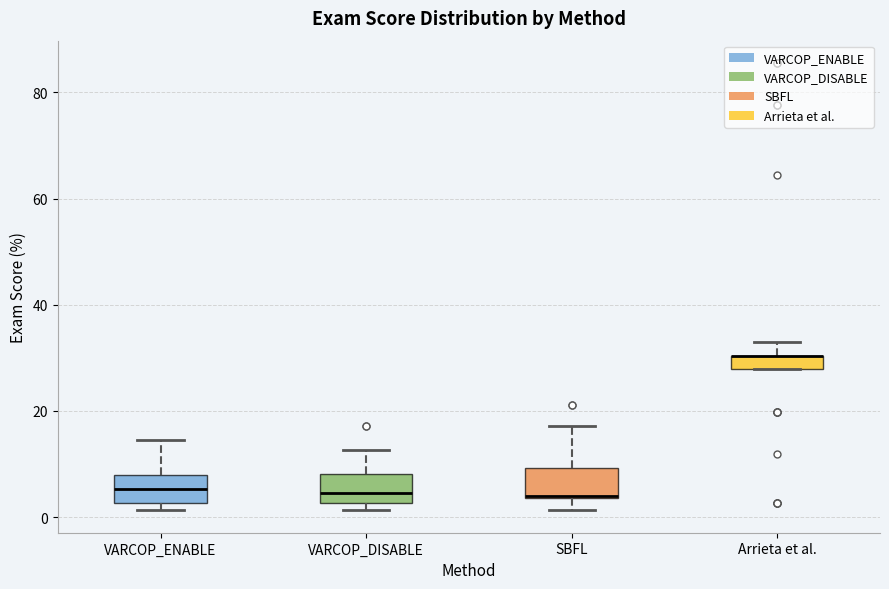

Where is the lower edge of the box for VARCOP_ENABLE on the y-axis? The values are not printed on the chart, so give them approximately, as read against the axis.

2